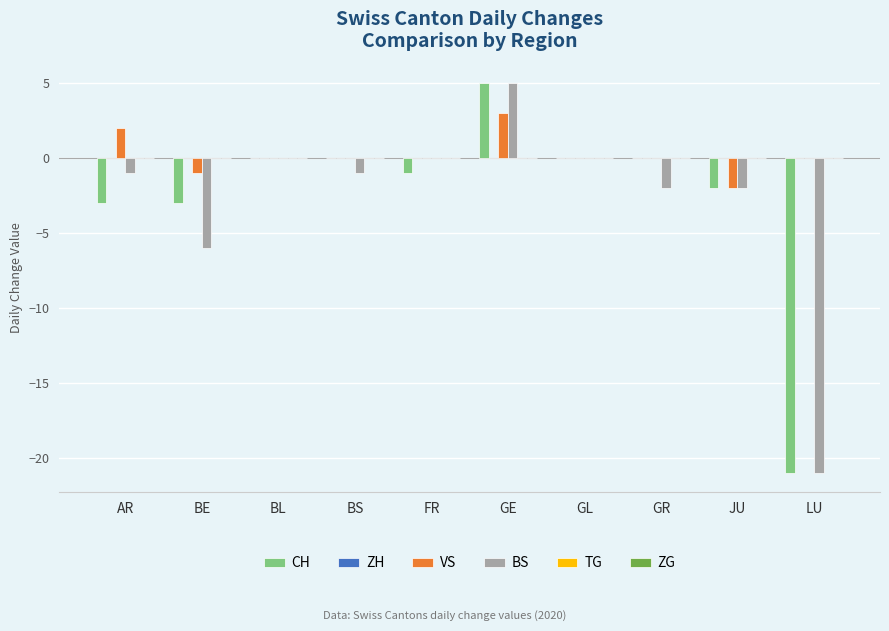

At which label does BS reach its peak?

GE